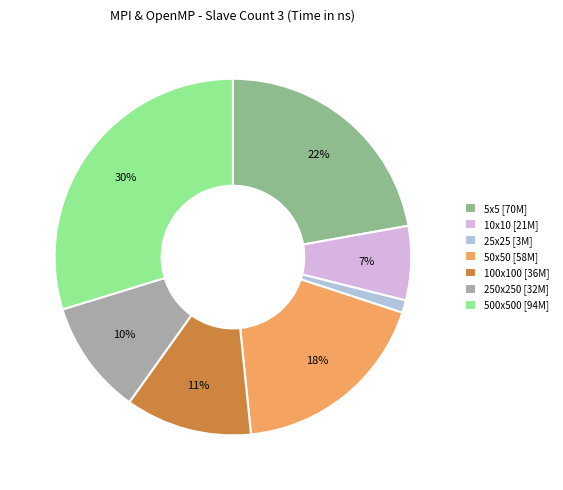

Is the sum of 5x5 [70M] and 10x10 [21M] greater than half?

No